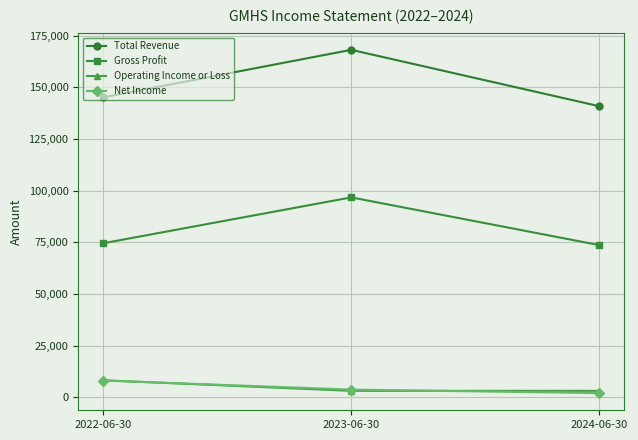

Reading right to left, what are all the values shown in this chart?

Total Revenue: 140900	168200	145200
Gross Profit: 73700	96800	74600
Operating Income or Loss: 3200	3200	8300
Net Income: 2100	3800	8200